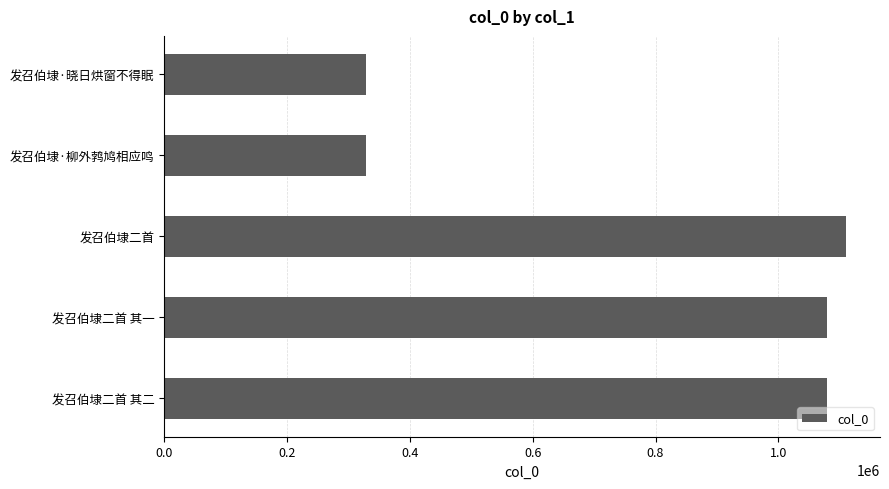

What is the minimum value shown in the chart?

328583